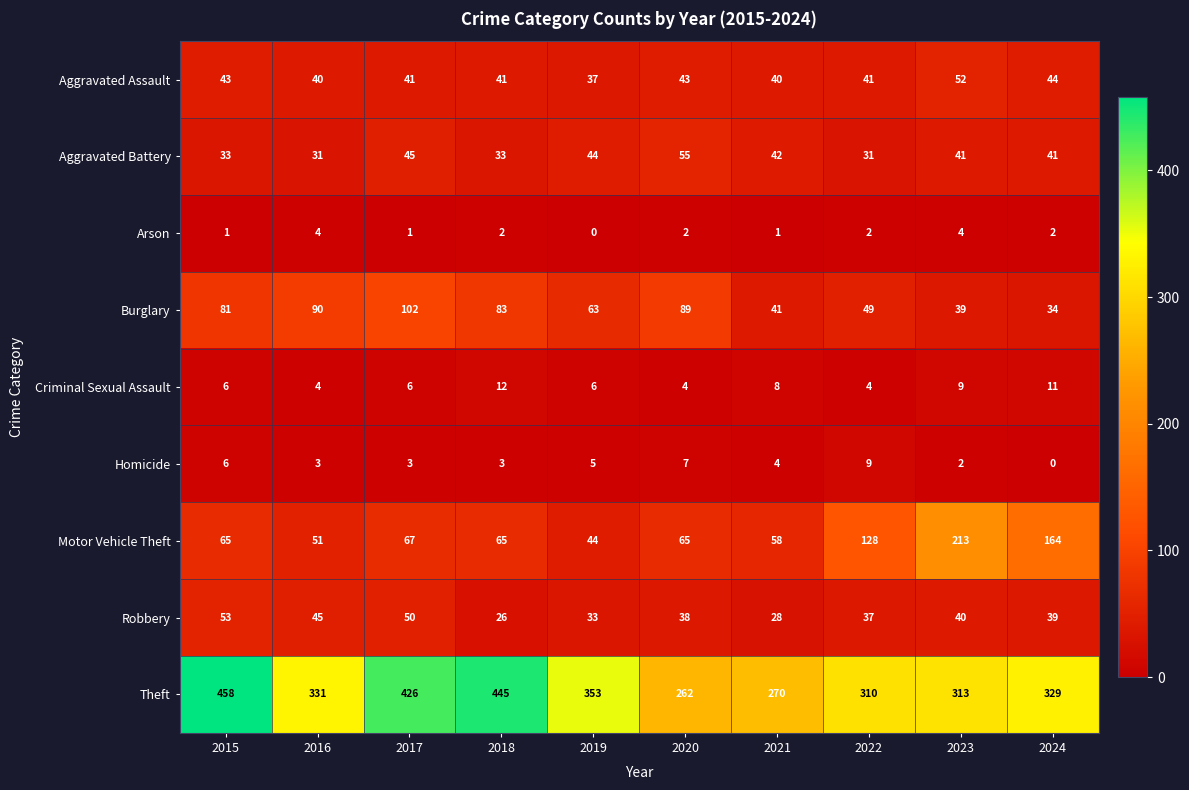

How many data points does each series have?

10